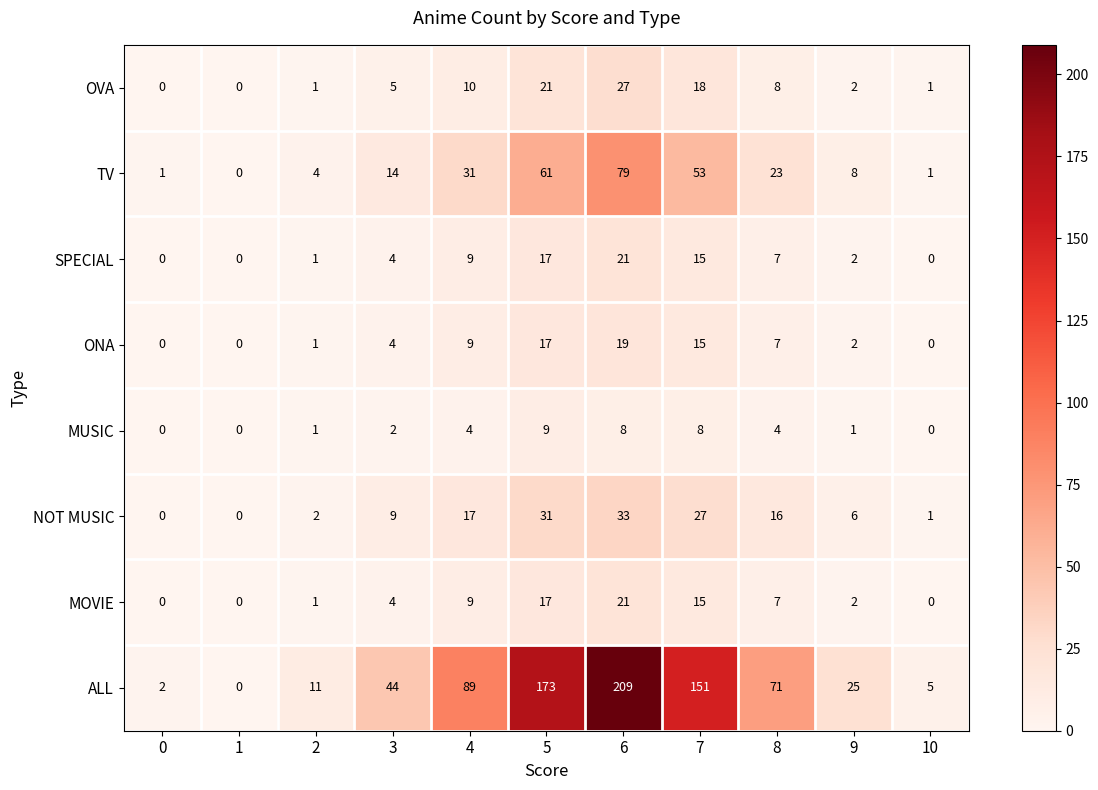

What is the total value across all series at 8?

143